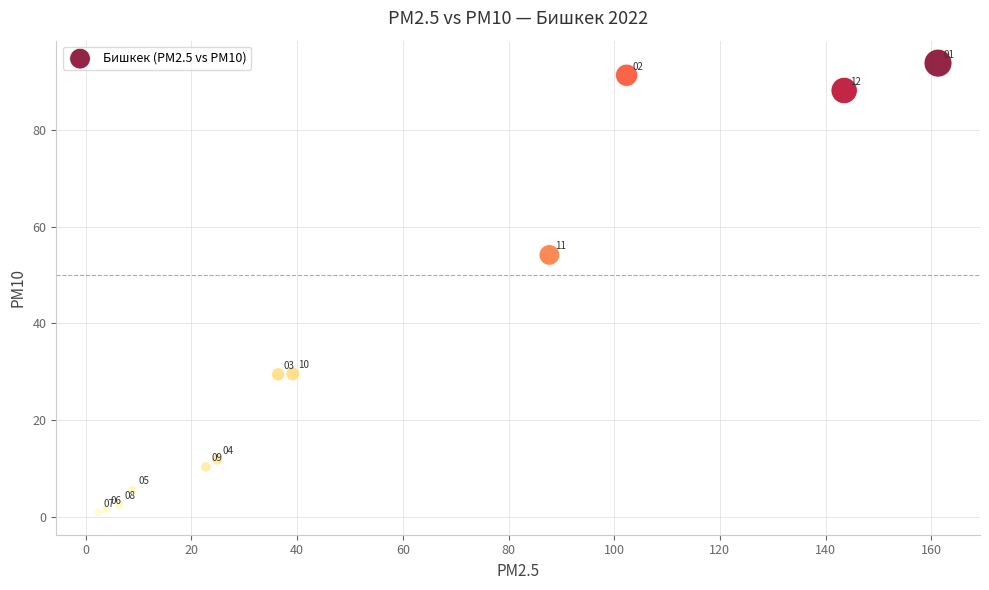

What Y value in the scatter plot is closest to 47?

54.1